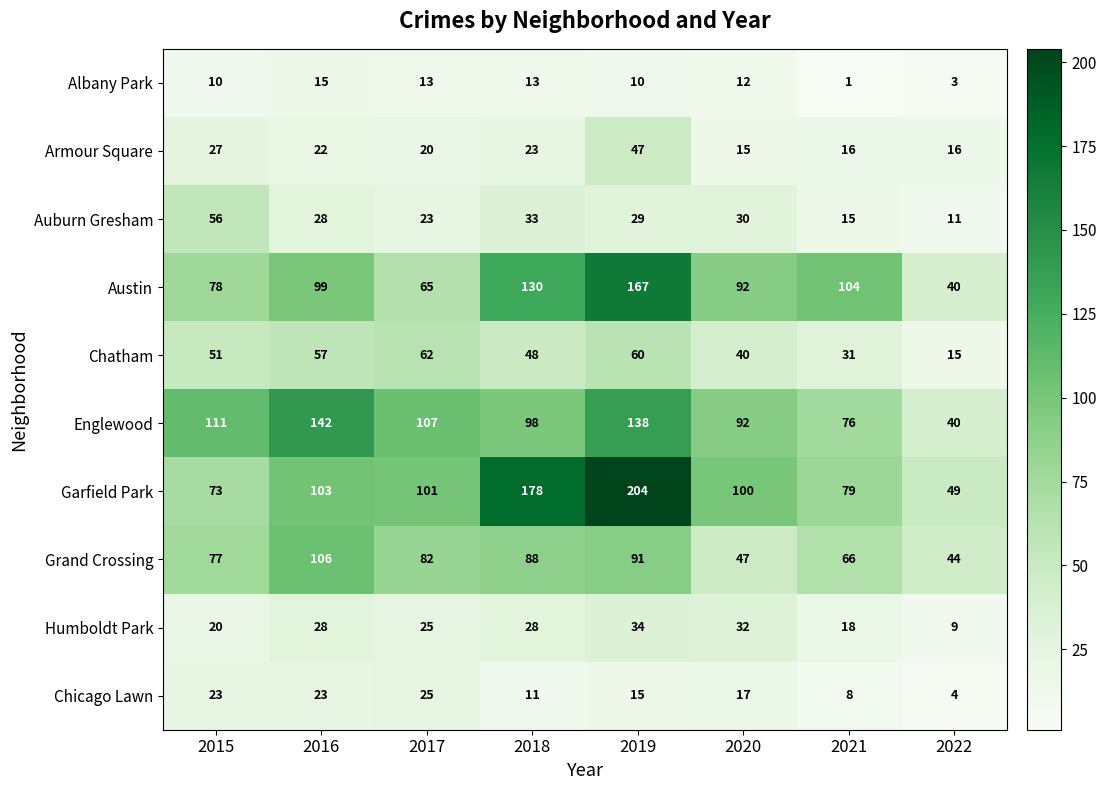

What is the average value of the Auburn Gresham series?

28